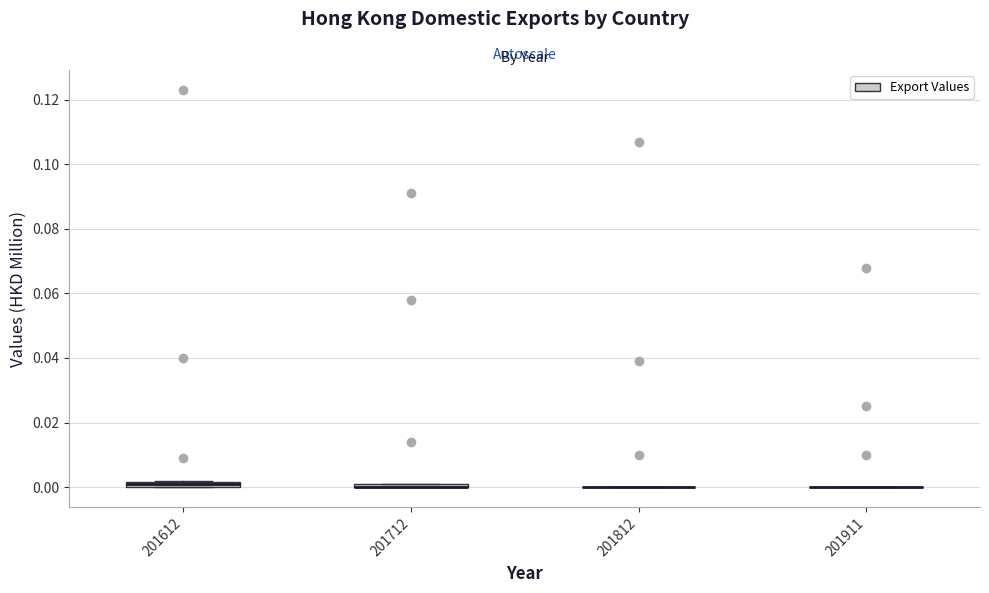

Where is the upper edge of the box at x = 201612 on the y-axis? The values are not printed on the chart, so give them approximately, as read against the axis.

0.002